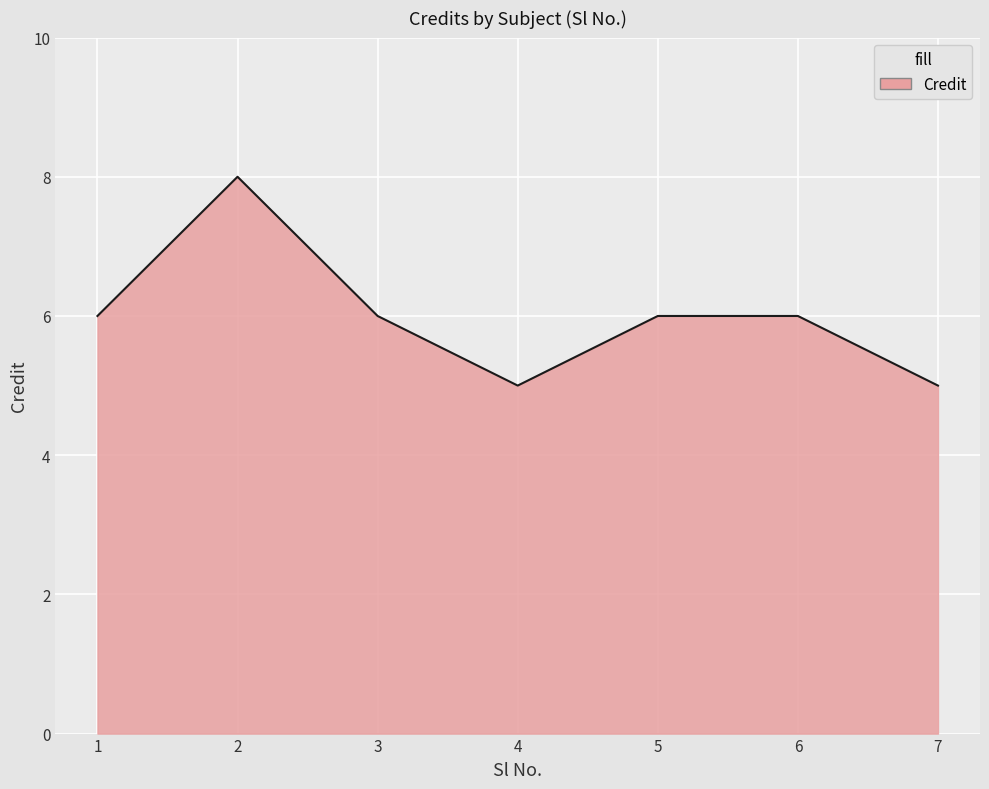

What is the sum of the values at 3 and 7?

11